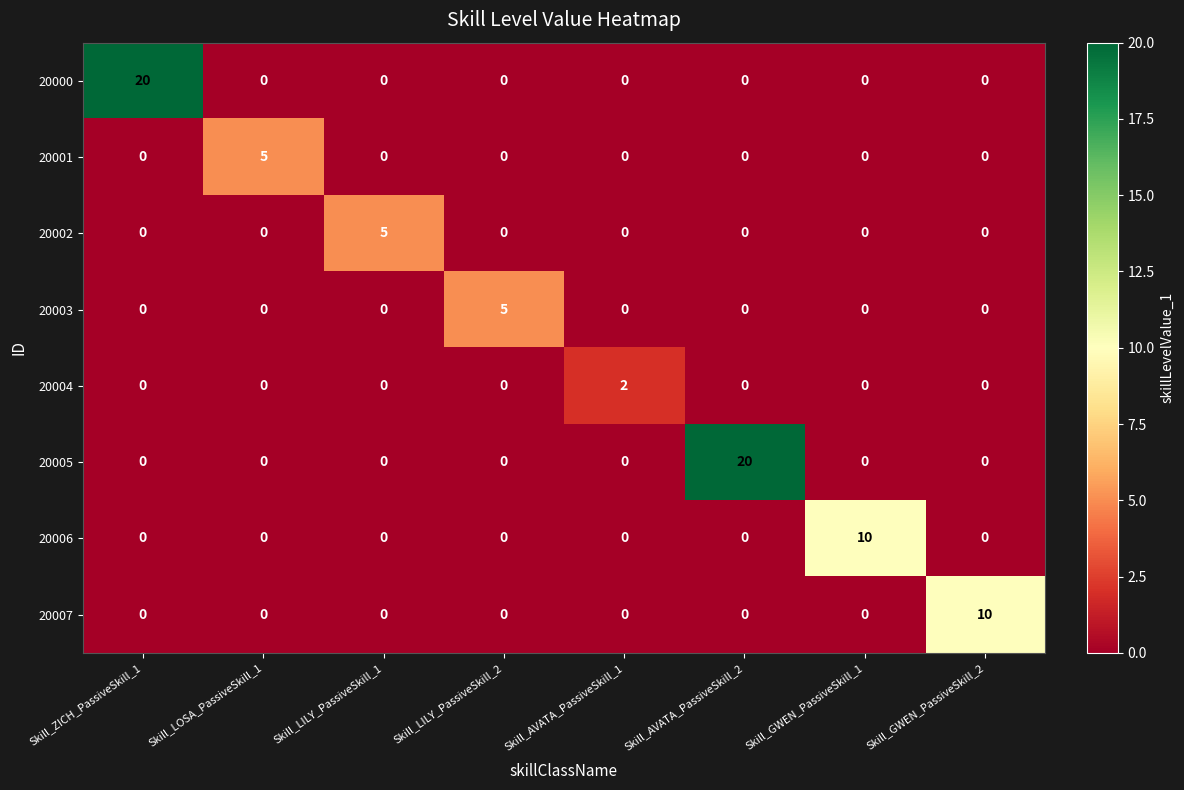

At how many categories does at least one series exceed 1?

8